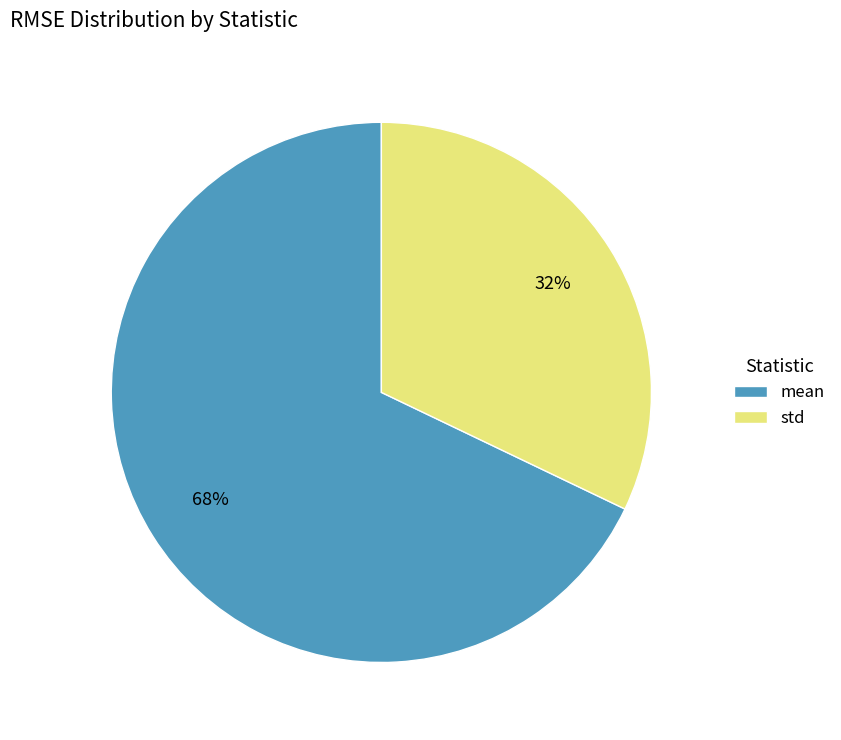

Rank the categories by value from highest to lowest.

mean, std